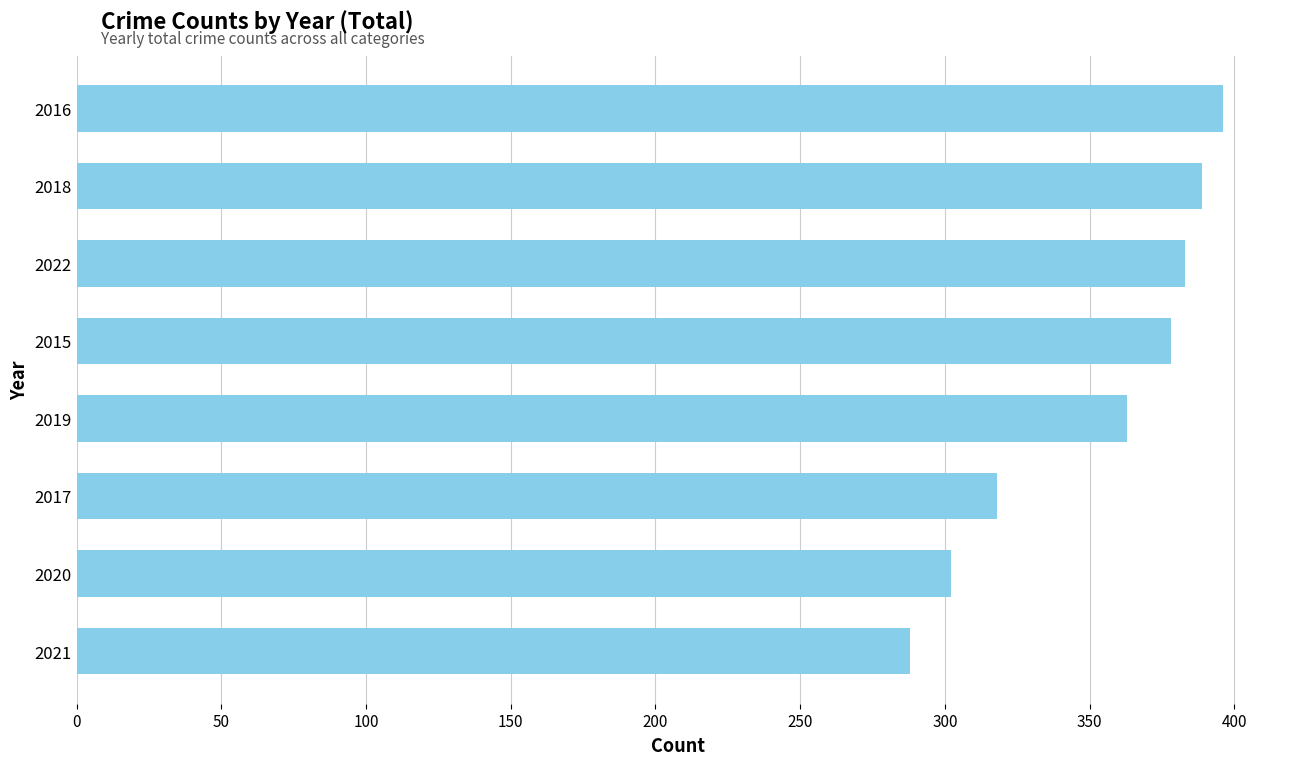

How many bars are there in total?

8